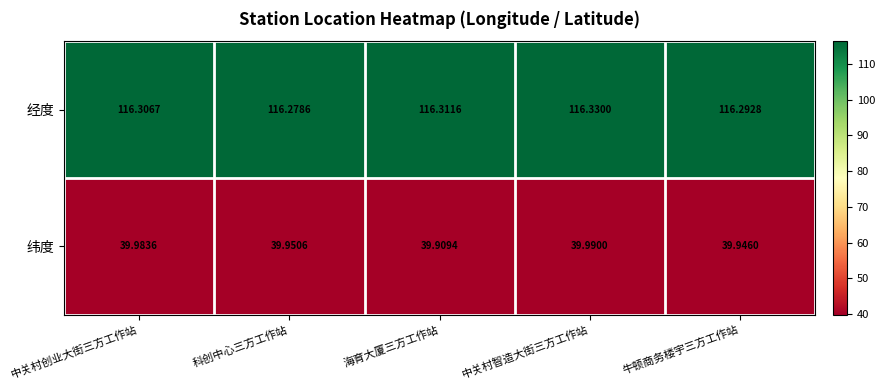

At which label is 经度 closest to 116?

科创中心三方工作站